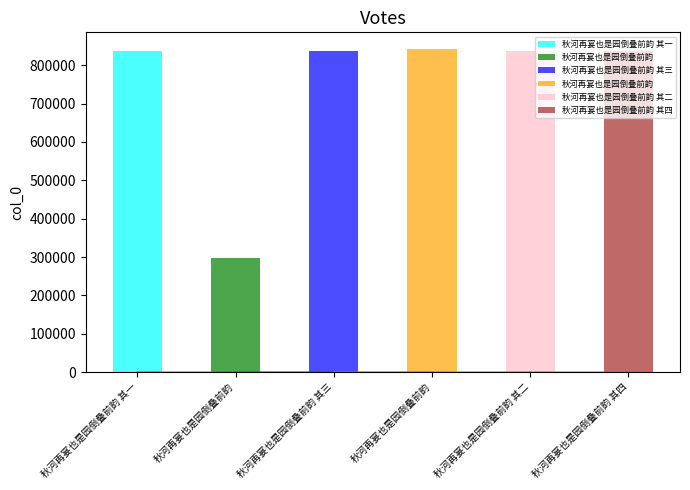

Rank the categories by value from lowest to highest.

秋河再宴也是园倒叠前韵, 秋河再宴也是园倒叠前韵 其一, 秋河再宴也是园倒叠前韵 其二, 秋河再宴也是园倒叠前韵 其三, 秋河再宴也是园倒叠前韵 其四, 秋河再宴也是园倒叠前韵